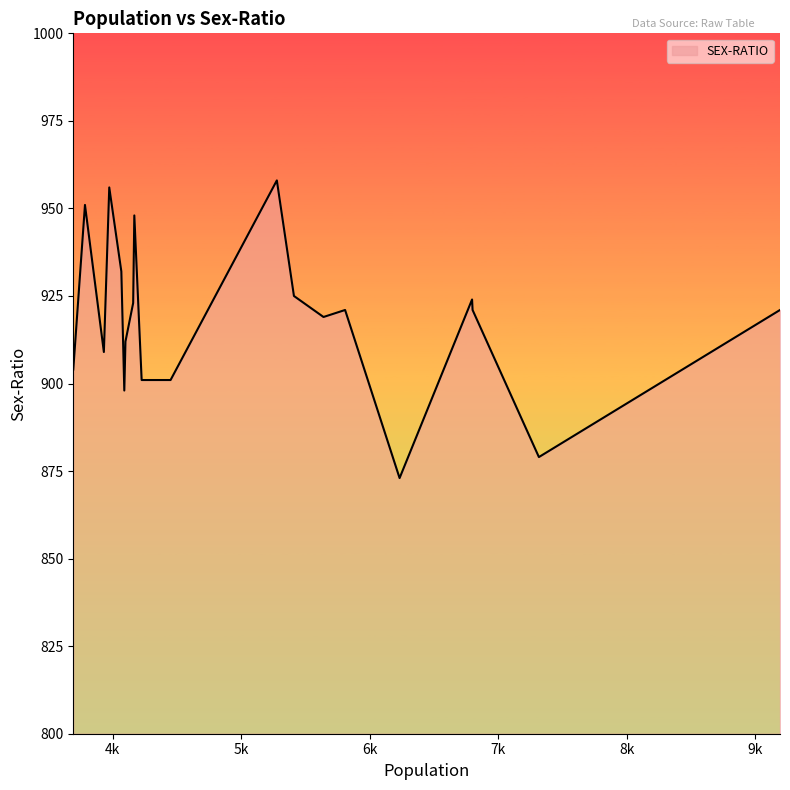

What is the smallest value displayed?

873